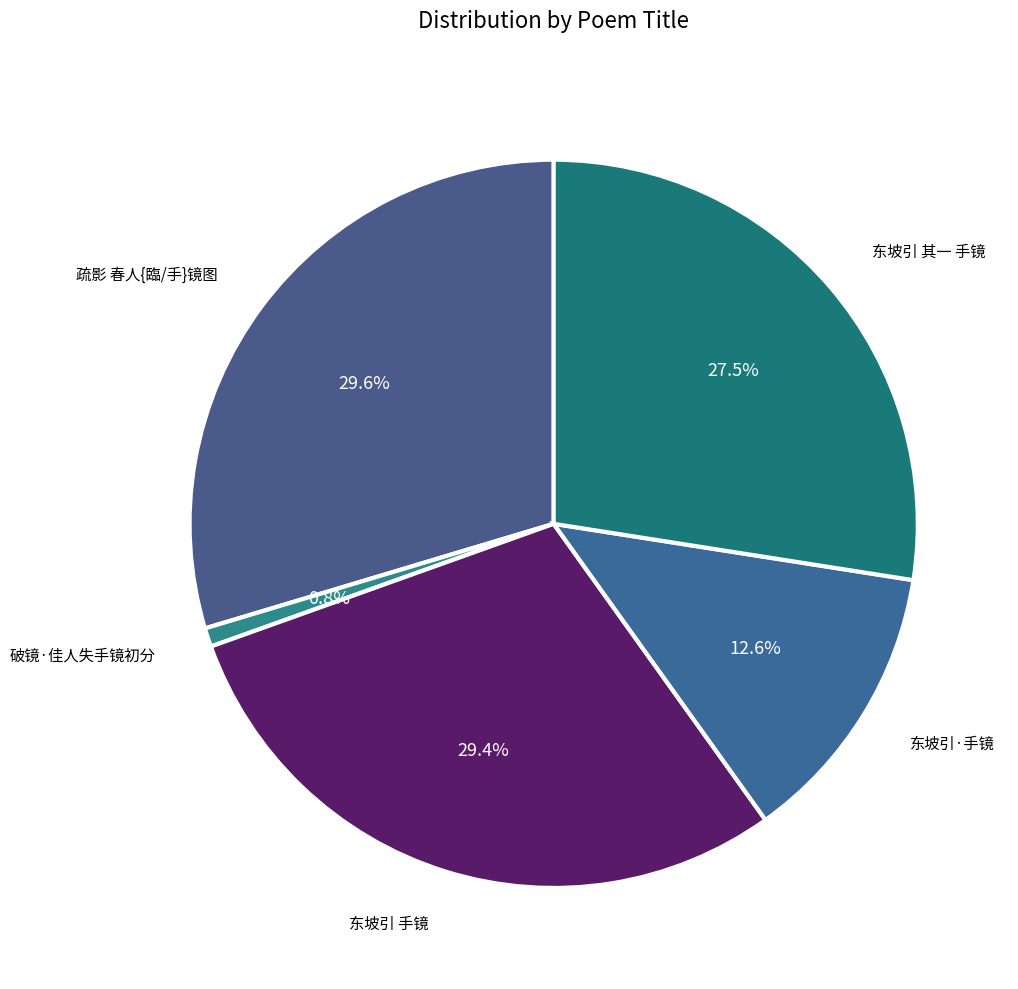

Approximately how many times larger is the value at 东坡引 其一 手镜 compared to 疏影 春人{臨/手}镜图?

0.9